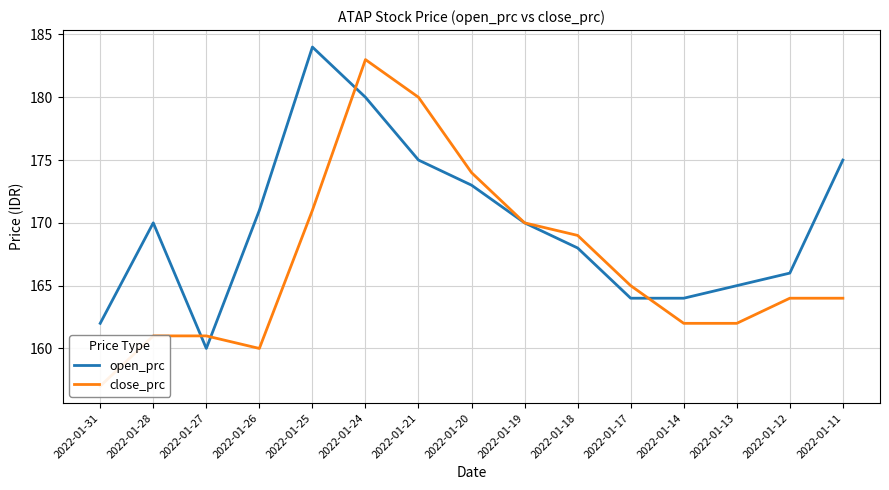

What is the value of the open_prc point at the 15th from the left?

175